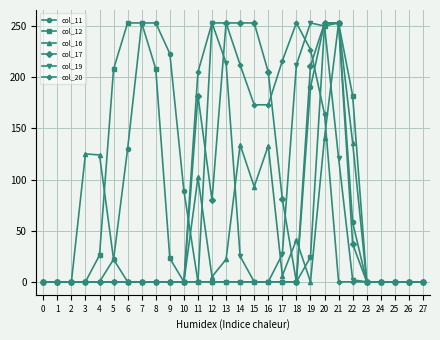

At how many categories does at least one series exceed 101?

19